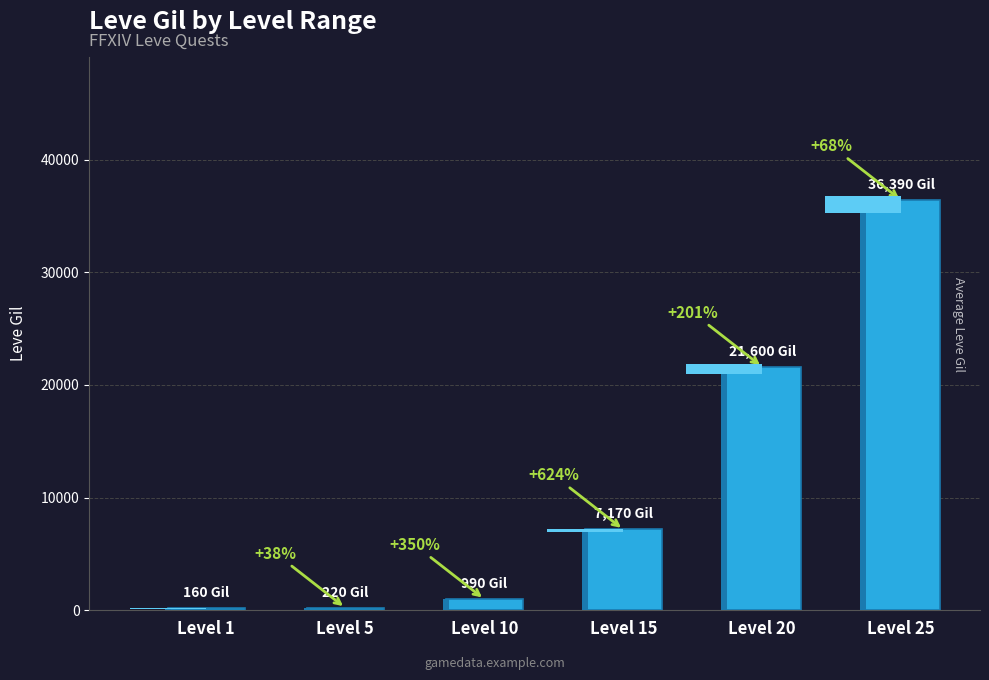

The chart shows a value of 990 at Level 10. True or false?

True